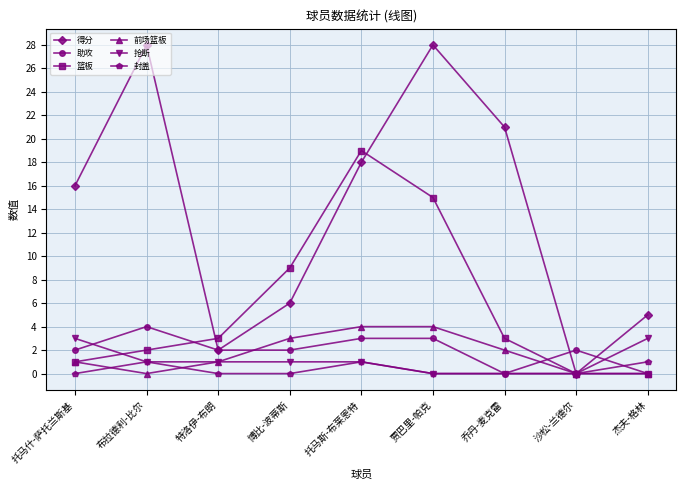

Read the 篮板 value at 贾巴里-帕克.

15